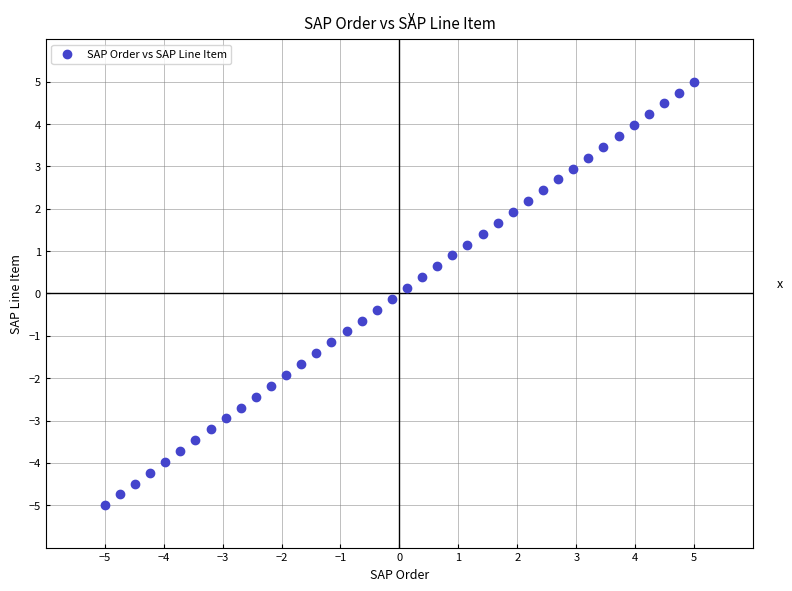

What is the range of Y values (max minus min)?

10.0